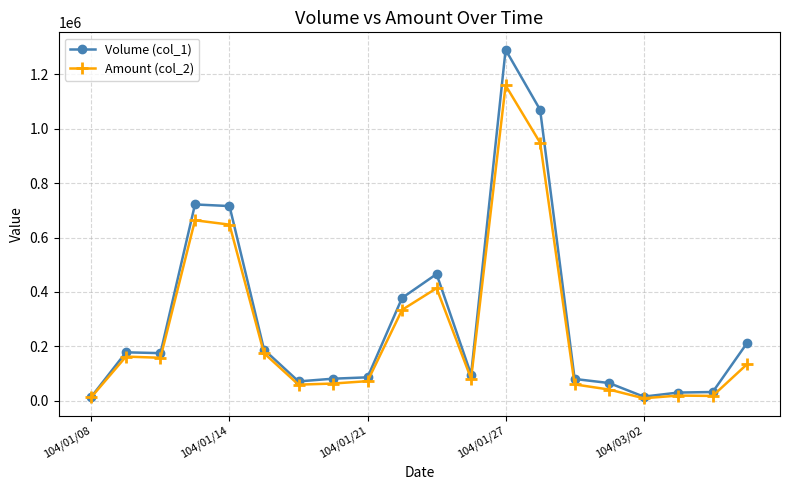

True or false: Volume (col_1) has more than 1 points higher than both neighbors.

True